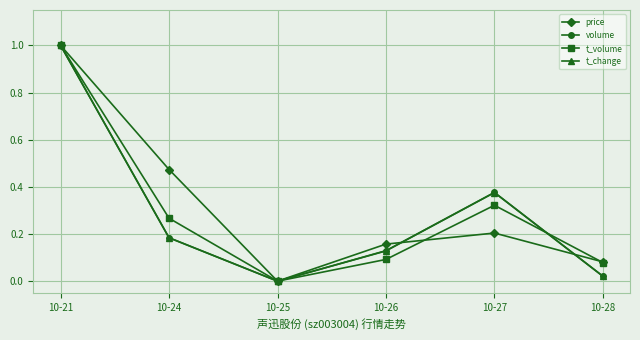

How many lines are shown in the chart?

4